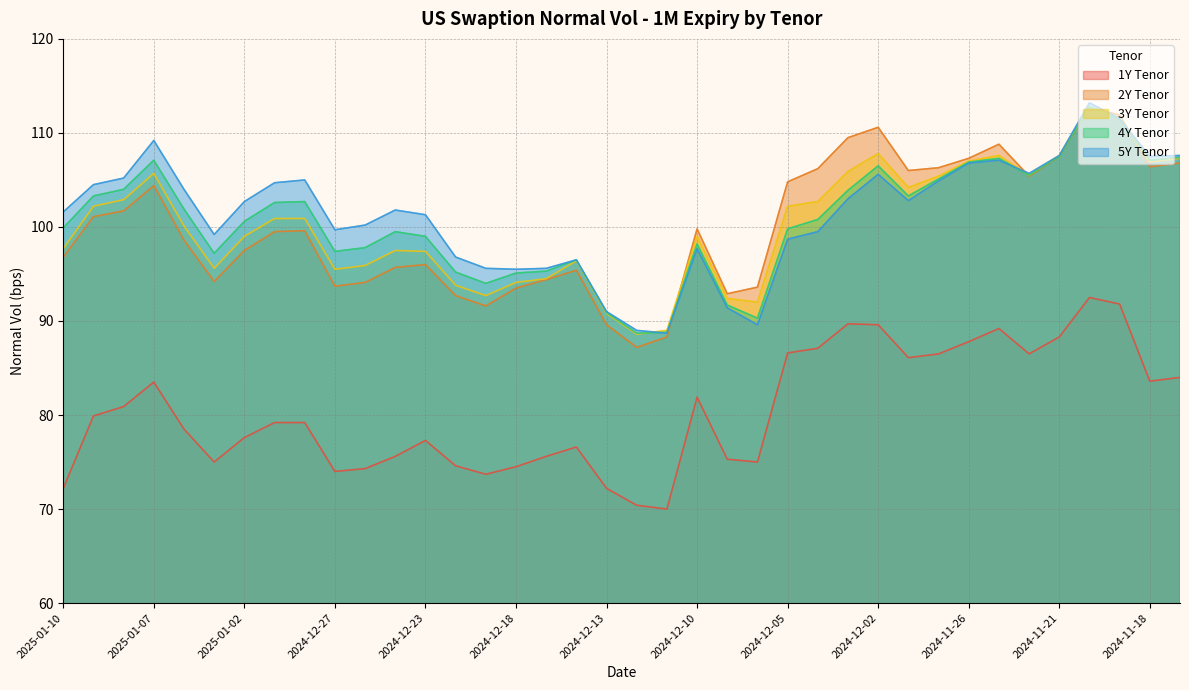

How many values in the 2Y Tenor series exceed 99?

20